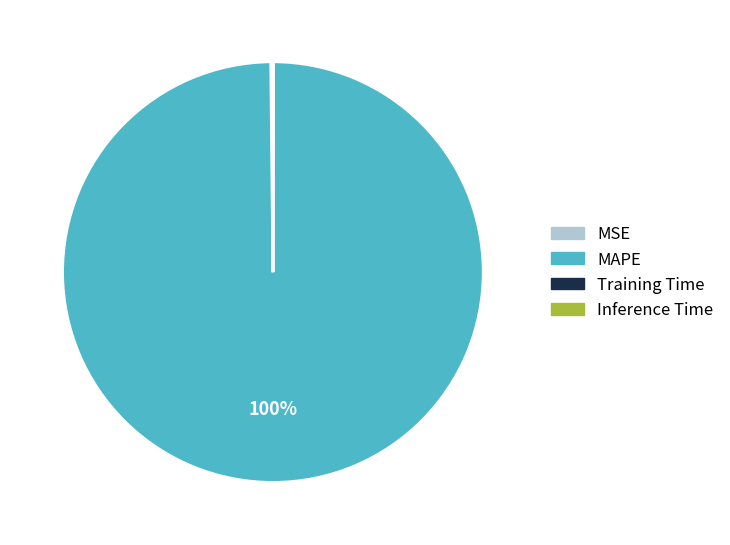

True or false: MAPE accounts for 100% of the total.

True